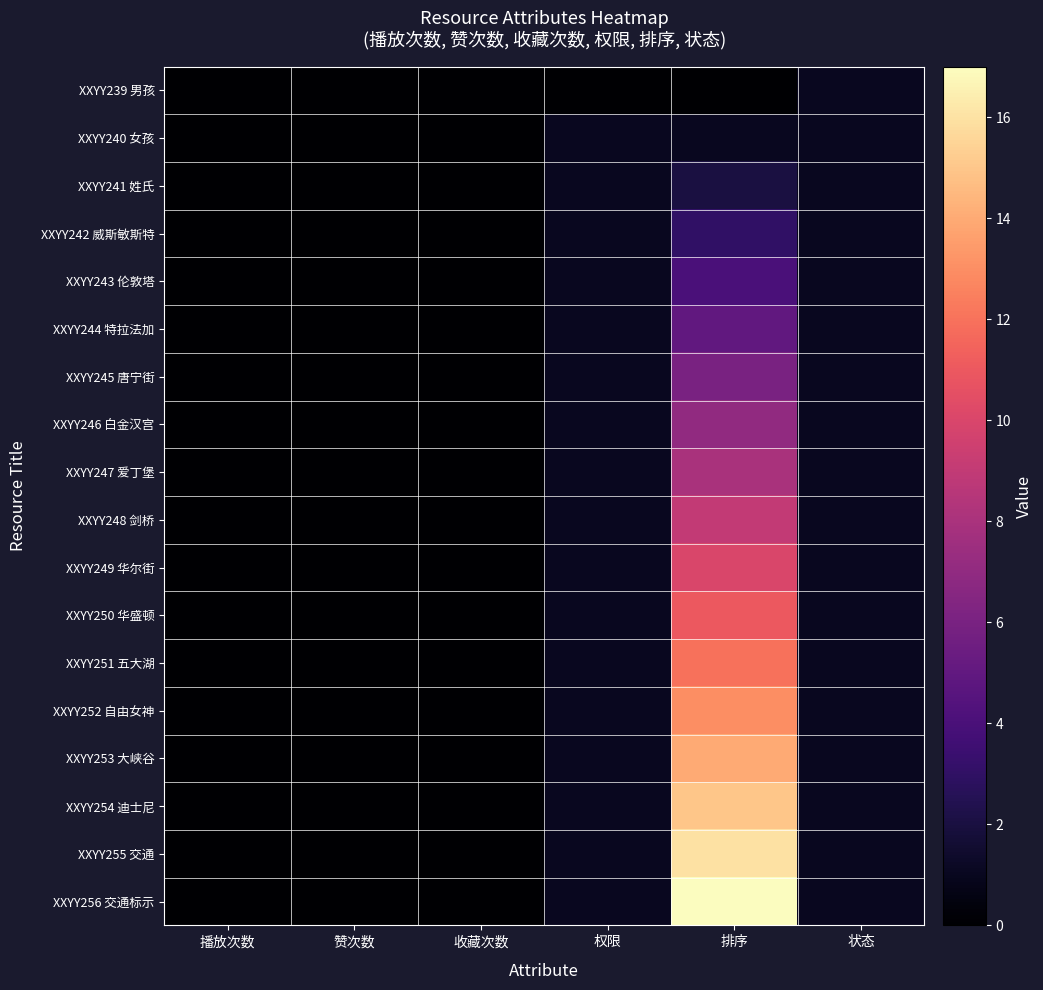

At which category does the chart reach its minimum across all series?

播放次数